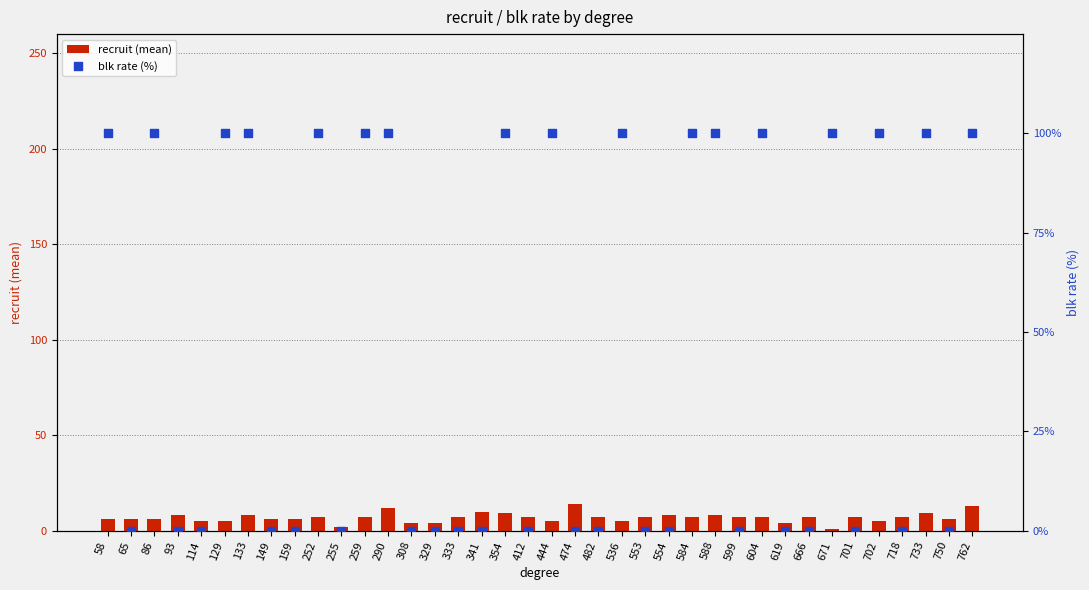

Which series has the widest spread of Y values?

blk rate (%)